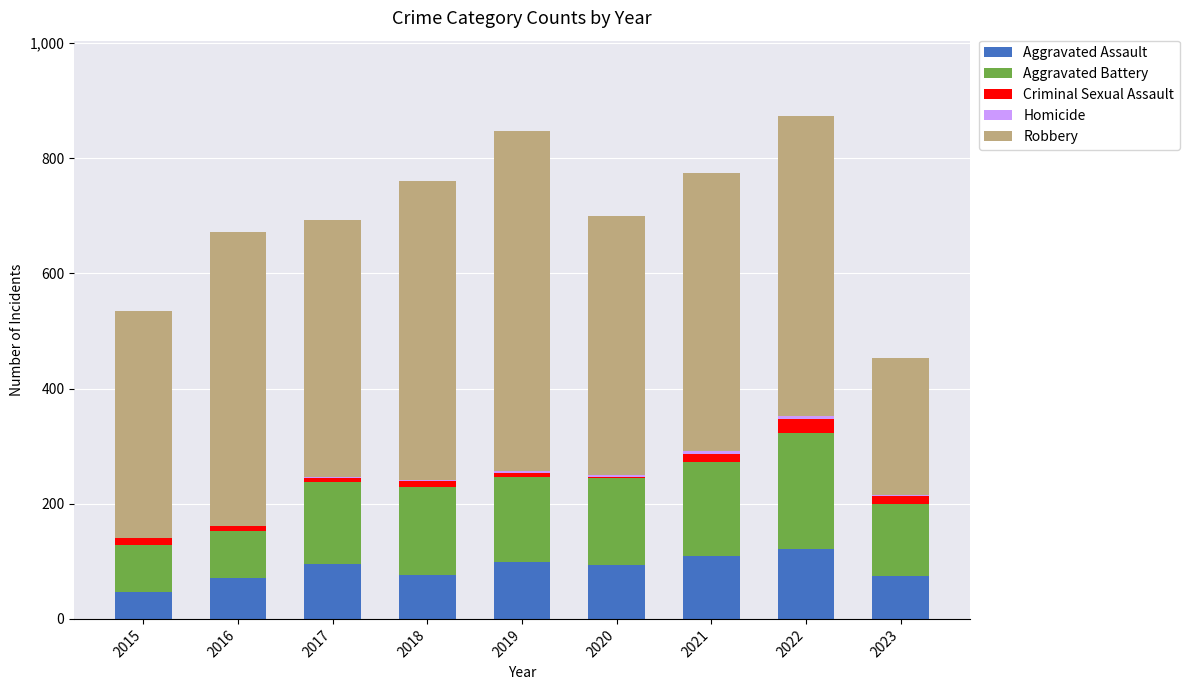

What is the highest value of the Aggravated Assault series?

121